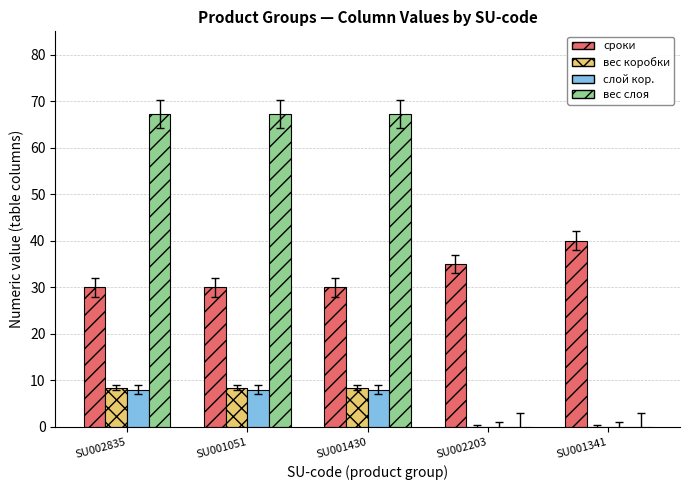

The вес слоя series shows 67.2 at SU001051. True or false?

True